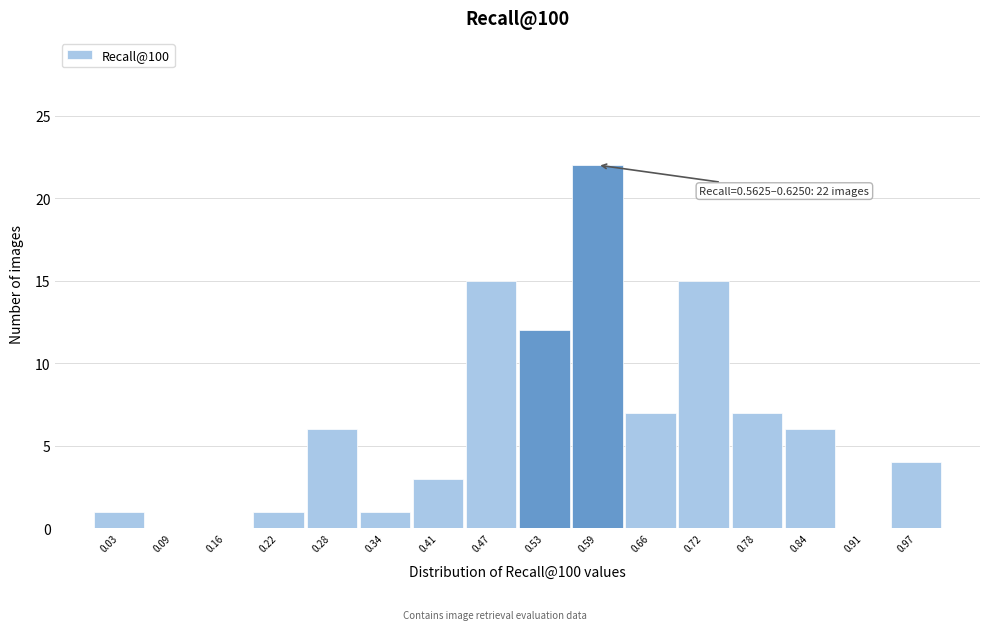

Over which range of the x-axis is the bar tallest?

0.56 to 0.63